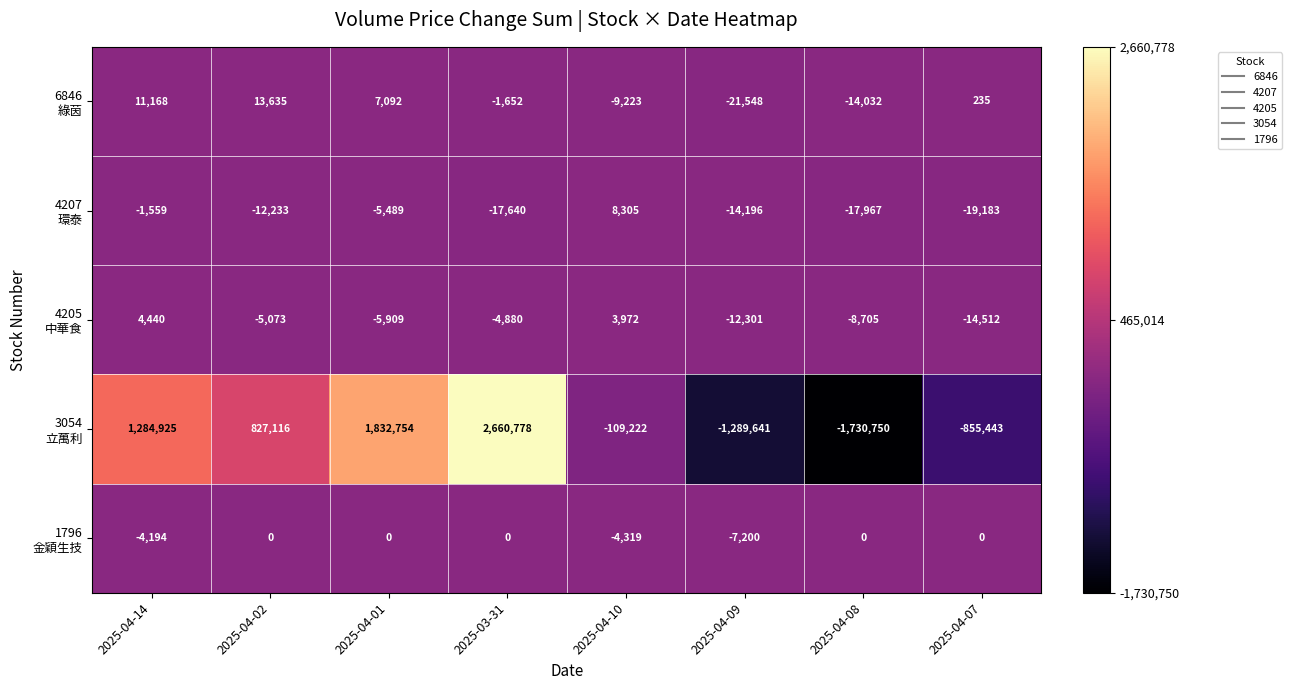

What is the greatest value displayed?

2660778